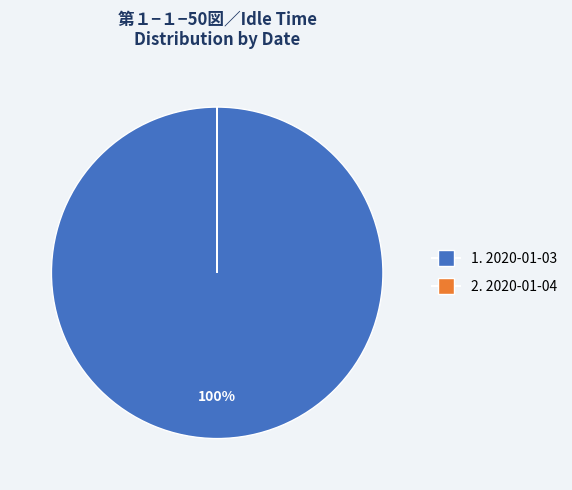

To the nearest percent, what is the difference between the largest and smallest slice percentages?

100%